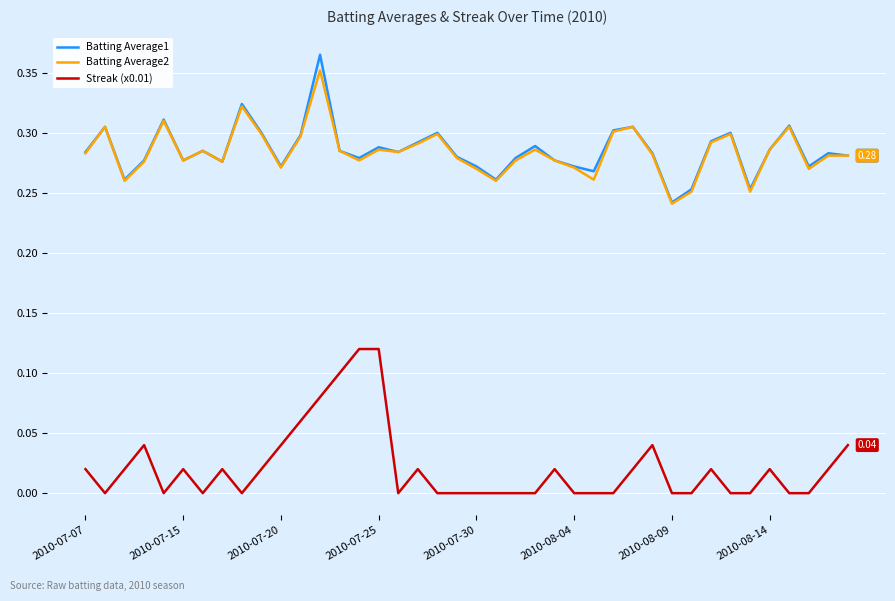

Count the Streak (x0.01) values in the range 0 to 1.

40